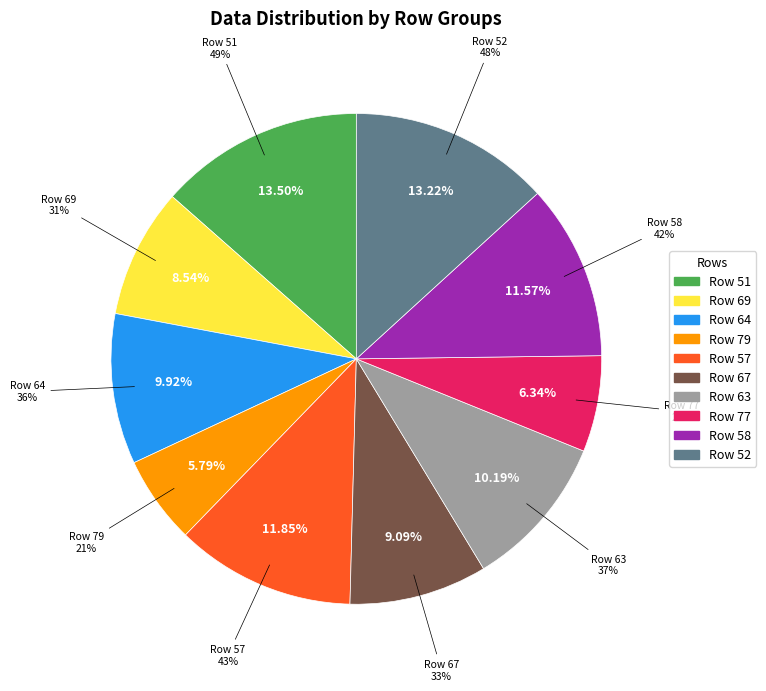

Do 69 and 77 together represent more than half of the pie?

No